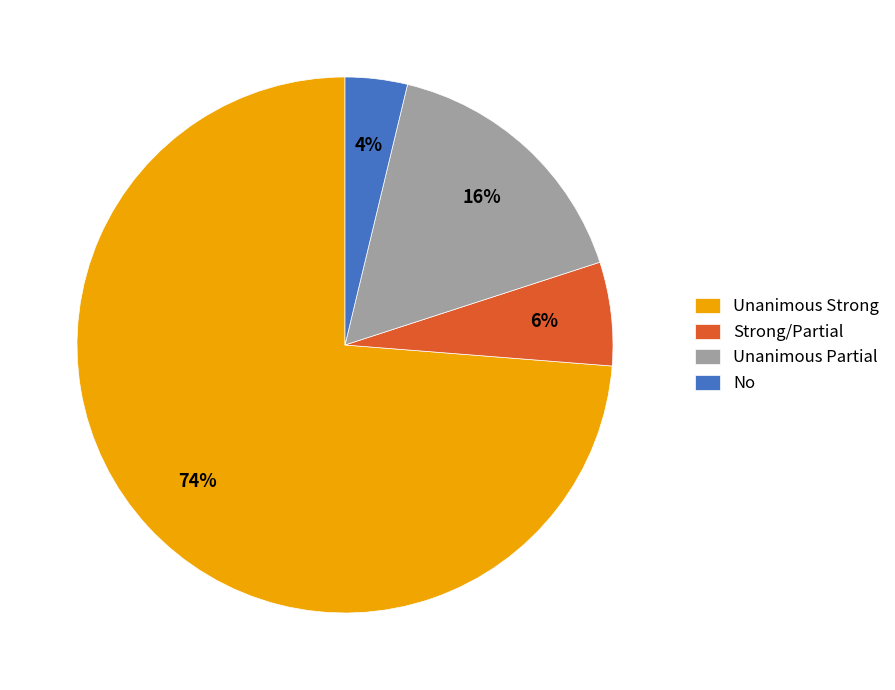

Which category has the smallest portion of the pie?

No